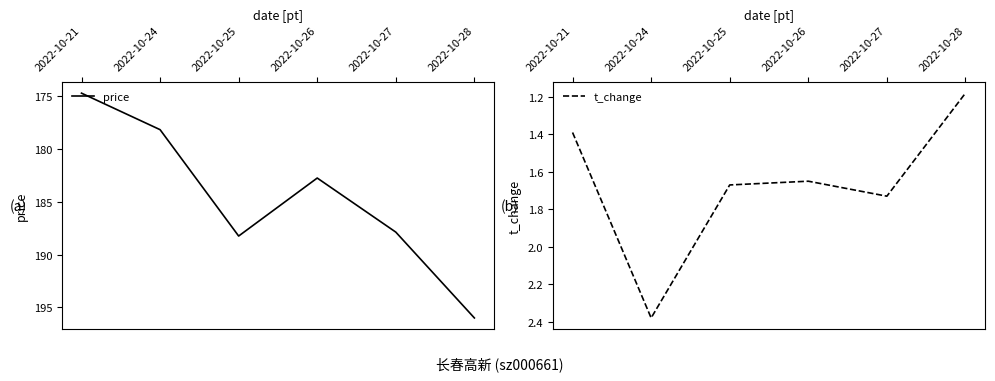

Which series has the largest range (max minus min)?

price